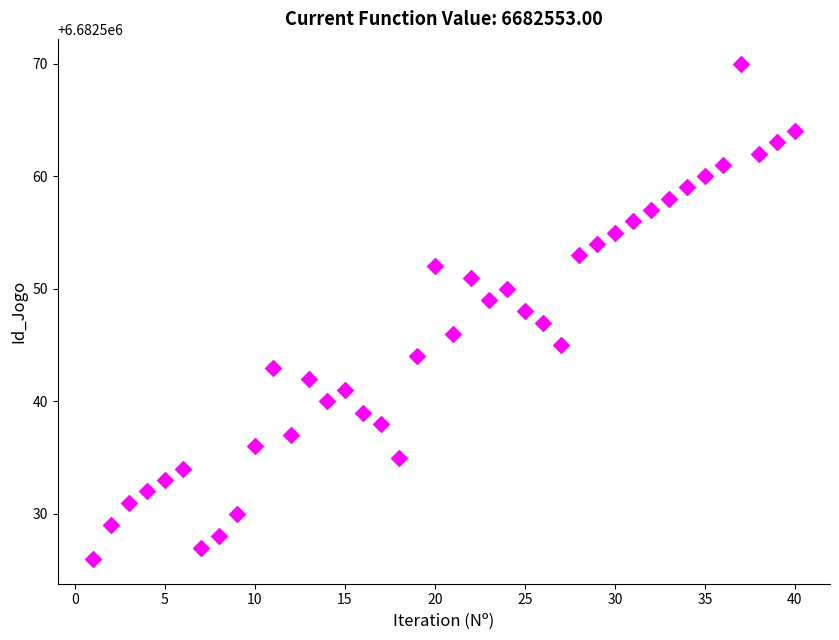

What is the range of X values (max minus min)?

39